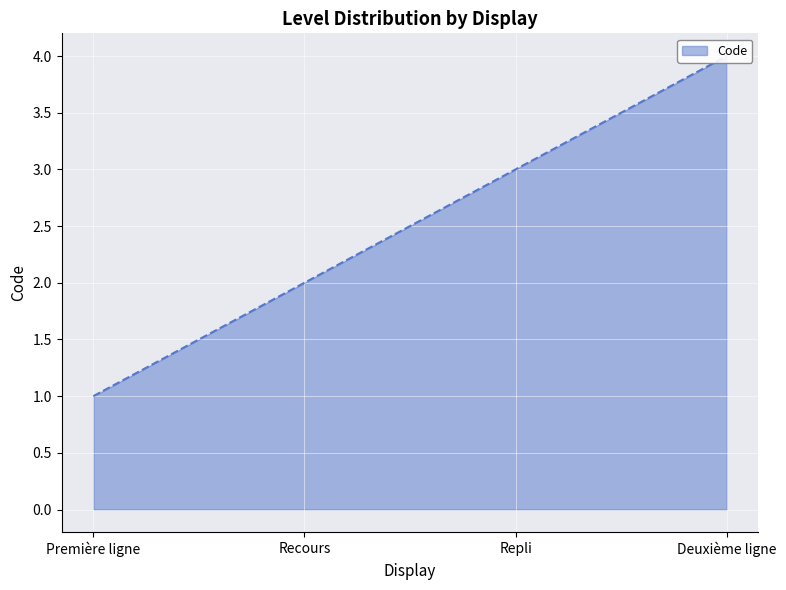

Reading left to right, transcribe all the data shown in this chart.

1	2	3	4